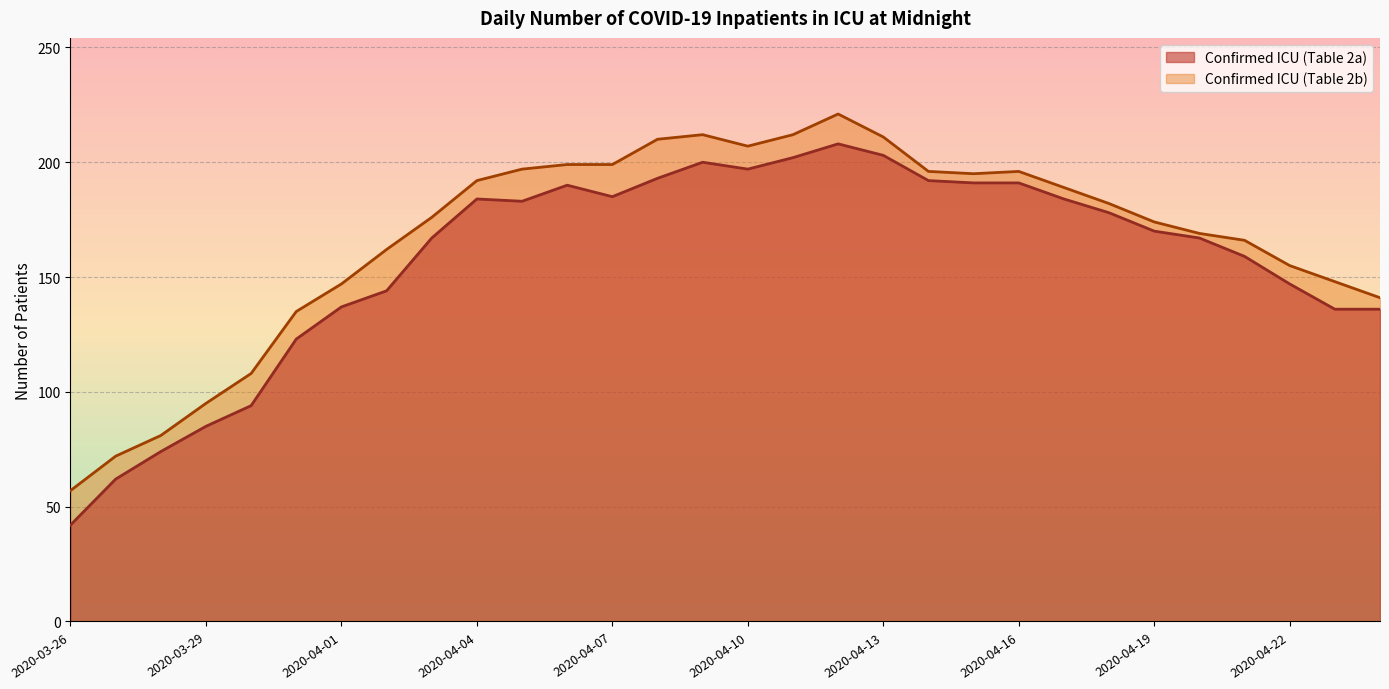

Reading left to right, extract all data points from this chart.

Confirmed ICU (Table 2a): 2020-03-26=42	2020-03-27=62	2020-03-28=74	2020-03-29=85	2020-03-30=94	2020-03-31=123	2020-04-01=137	2020-04-02=144	2020-04-03=167	2020-04-04=184	2020-04-05=183	2020-04-06=190	2020-04-07=185	2020-04-08=193	2020-04-09=200	2020-04-10=197	2020-04-11=202	2020-04-12=208	2020-04-13=203	2020-04-14=192	2020-04-15=191	2020-04-16=191	2020-04-17=184	2020-04-18=178	2020-04-19=170	2020-04-20=167	2020-04-21=159	2020-04-22=147	2020-04-23=136	2020-04-24=136
Confirmed ICU (Table 2b): 2020-03-26=57	2020-03-27=72	2020-03-28=81	2020-03-29=95	2020-03-30=108	2020-03-31=135	2020-04-01=147	2020-04-02=162	2020-04-03=176	2020-04-04=192	2020-04-05=197	2020-04-06=199	2020-04-07=199	2020-04-08=210	2020-04-09=212	2020-04-10=207	2020-04-11=212	2020-04-12=221	2020-04-13=211	2020-04-14=196	2020-04-15=195	2020-04-16=196	2020-04-17=189	2020-04-18=182	2020-04-19=174	2020-04-20=169	2020-04-21=166	2020-04-22=155	2020-04-23=148	2020-04-24=141